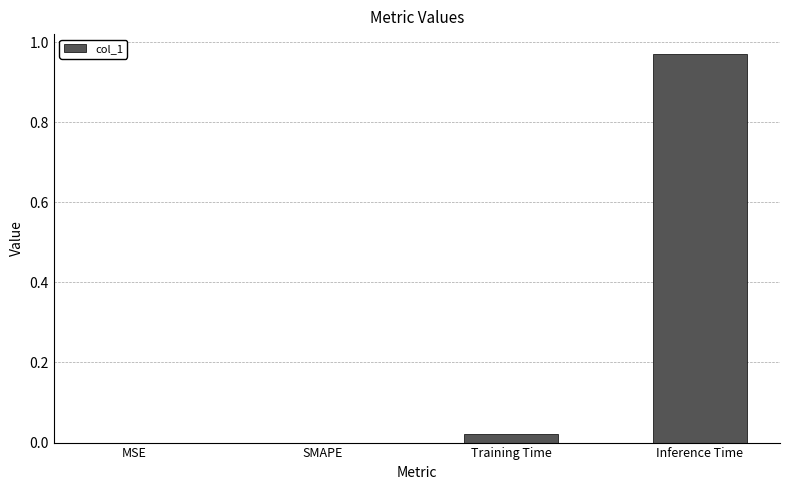

Between MSE and Inference Time, which is larger?

Inference Time